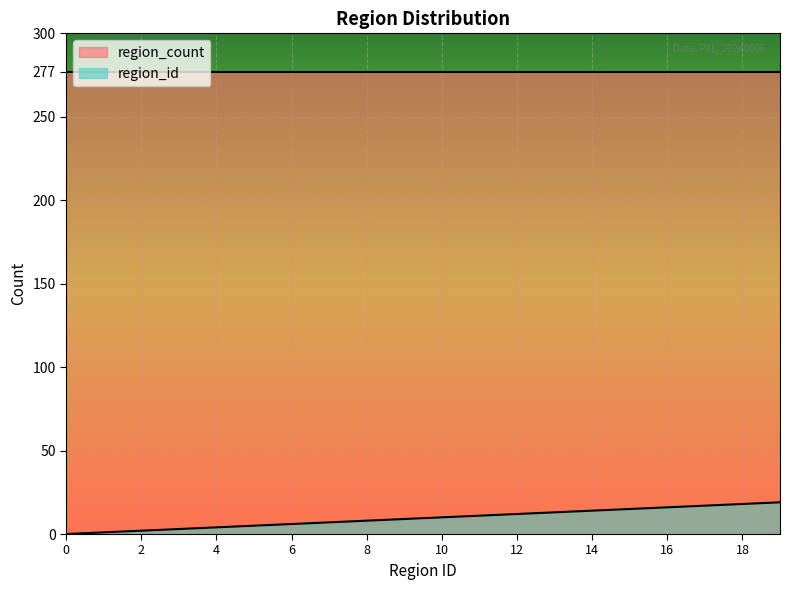

How many values are above zero?

19